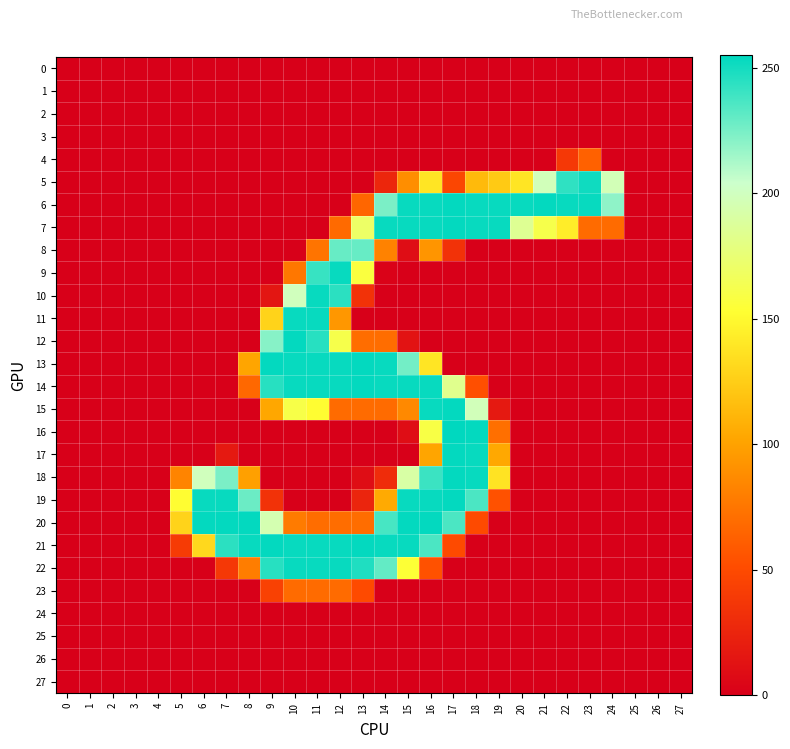

What is the spread (max minus min) of values at 19?

253